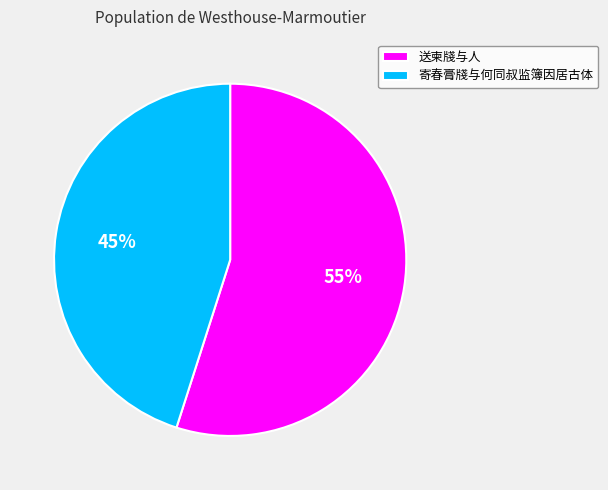

To the nearest percent, what is the average slice percentage?

50%